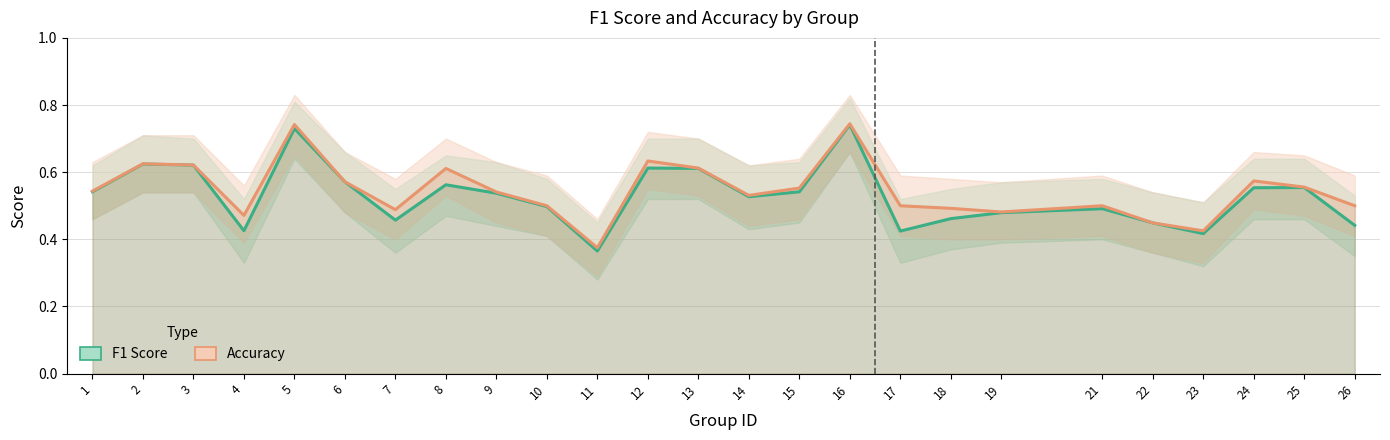

Reading right to left, extract all data points from this chart.

f1: 26=0.4	25=0.6	24=0.6	23=0.4	22=0.4	21=0.5	19=0.5	18=0.5	17=0.4	16=0.7	15=0.5	14=0.5	13=0.6	12=0.6	11=0.4	10=0.5	9=0.5	8=0.6	7=0.5	6=0.6	5=0.7	4=0.4	3=0.6	2=0.6	1=0.5
accuracy: 26=0.5	25=0.6	24=0.6	23=0.4	22=0.4	21=0.5	19=0.5	18=0.5	17=0.5	16=0.7	15=0.6	14=0.5	13=0.6	12=0.6	11=0.4	10=0.5	9=0.5	8=0.6	7=0.5	6=0.6	5=0.7	4=0.5	3=0.6	2=0.6	1=0.5